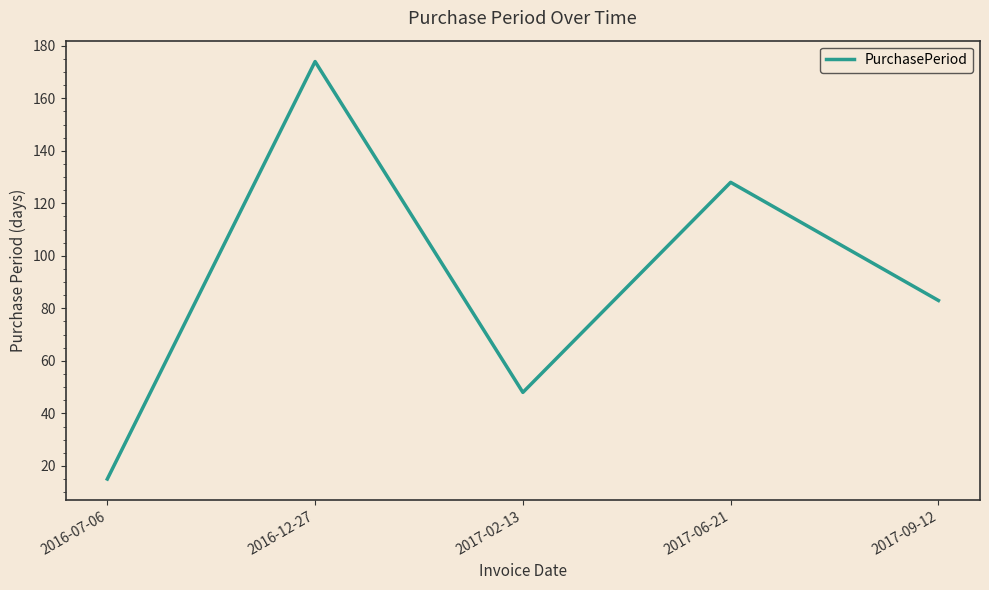

What is the maximum value shown in the chart?

174